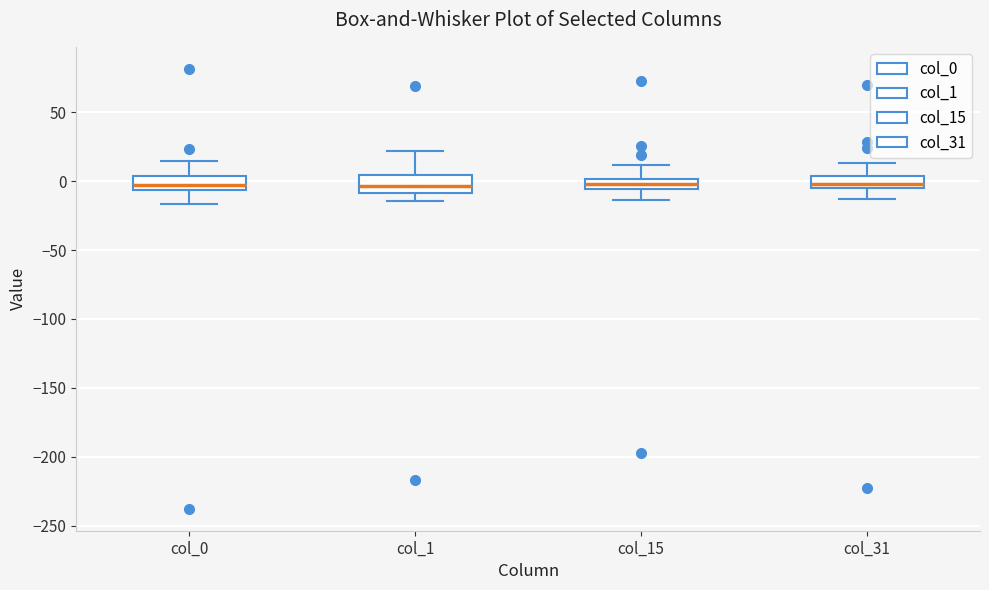

Where does the median line of the box for col_1 sit on the y-axis? The values are not printed on the chart, so give them approximately, as read against the axis.

-5